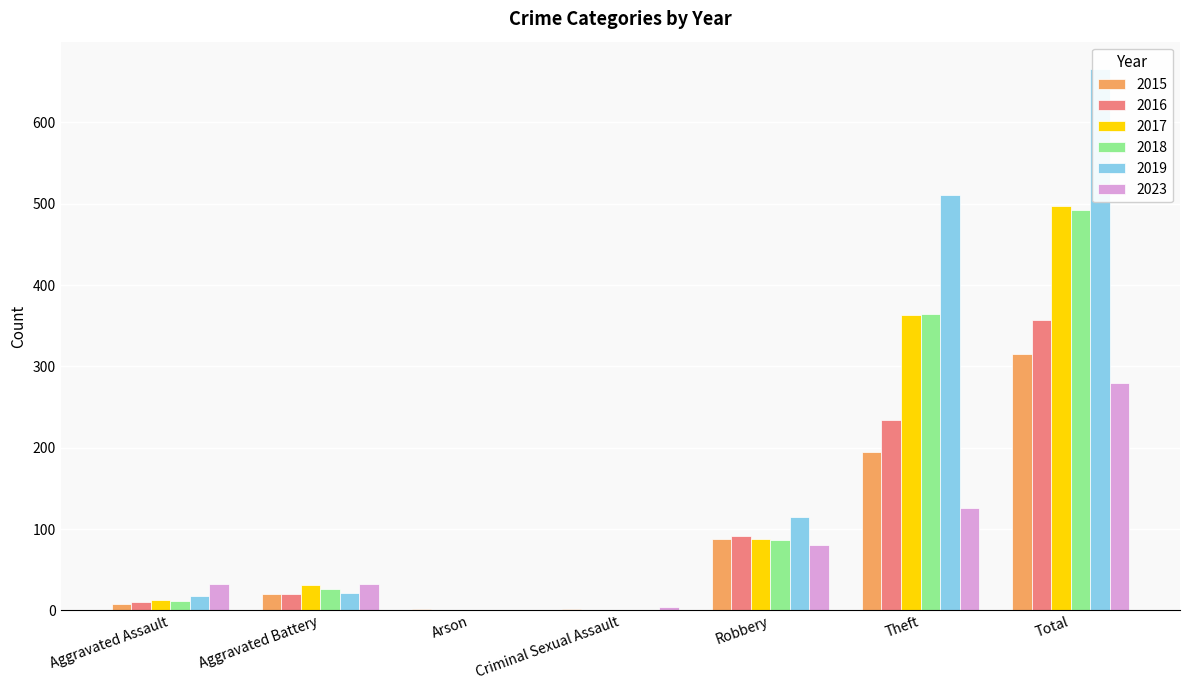

Reading left to right, list all the values displayed in this chart.

2015: 8	20	2	2	88	195	315
2016: 10	20	1	1	91	234	357
2017: 13	31	0	1	88	363	497
2018: 12	26	1	1	87	365	492
2019: 18	21	1	0	115	511	666
2023: 32	33	0	4	81	126	280